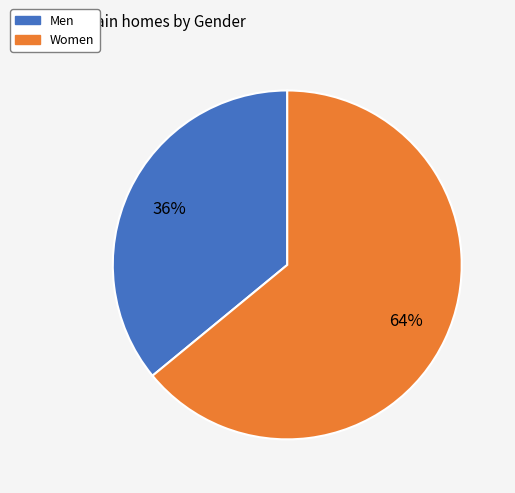

What is the ratio of the value at Men to the value at Women?

0.6